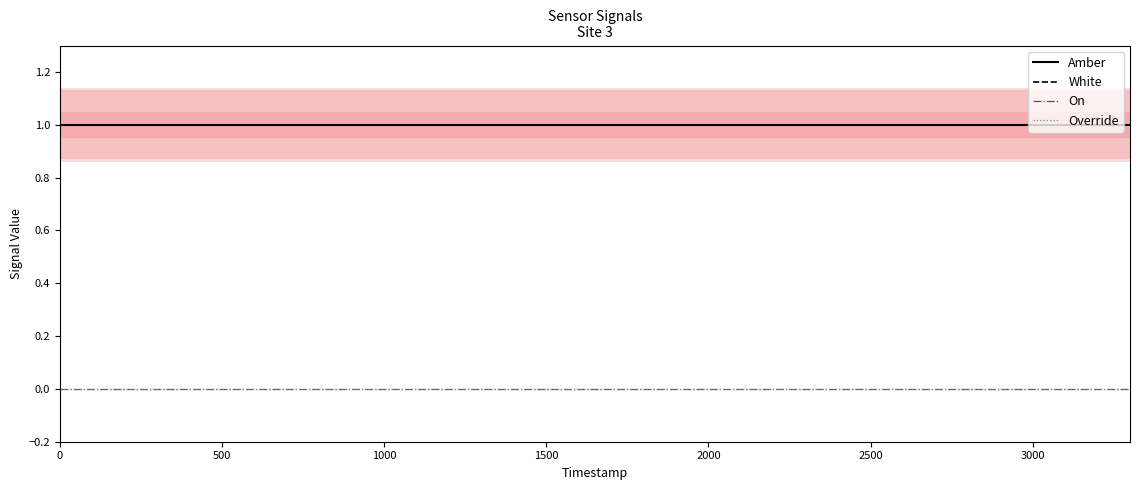

What is the total value across all series at 2000?

2